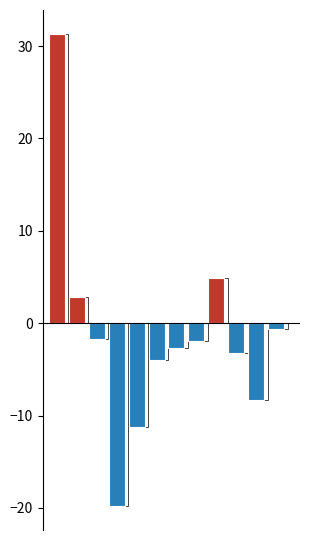

What is the difference between the second highest and minimum values?

24.8